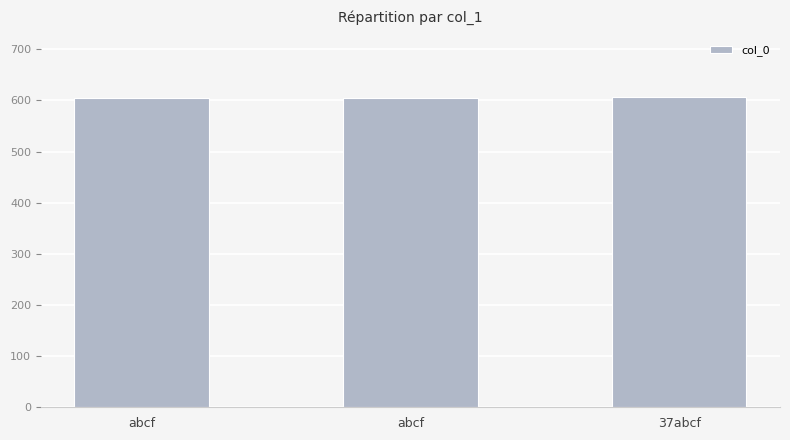

What is the sum of all values?

1815